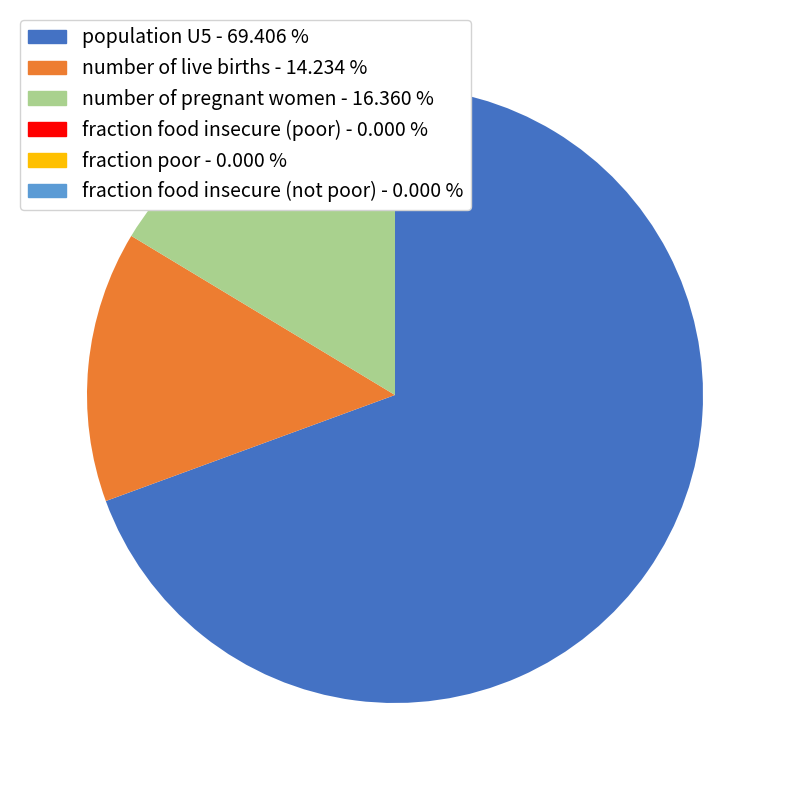

Does population U5 account for over 50% of the chart?

Yes